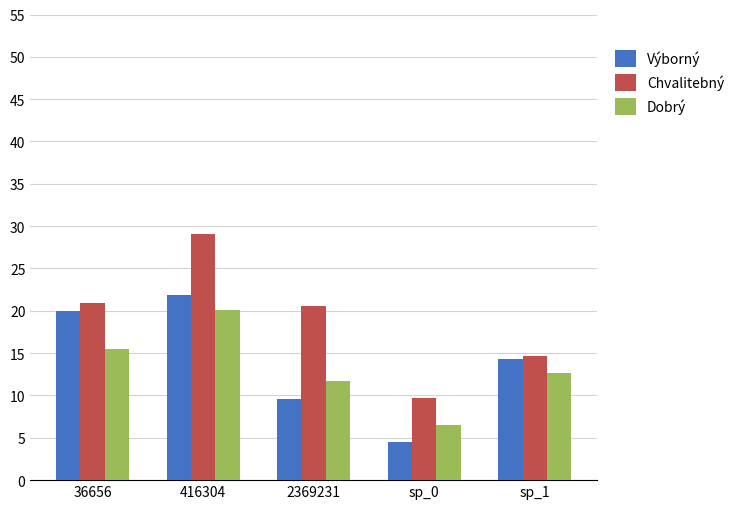

What are all the series names shown in the legend?

Výborný, Chvalitebný, Dobrý